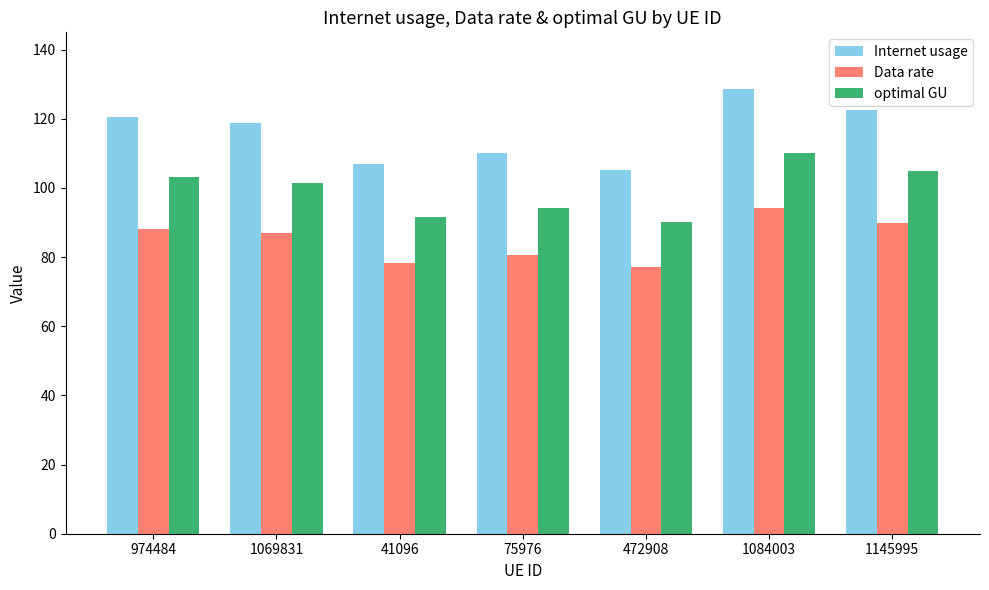

Where does the Internet usage series first go above 118?

974484